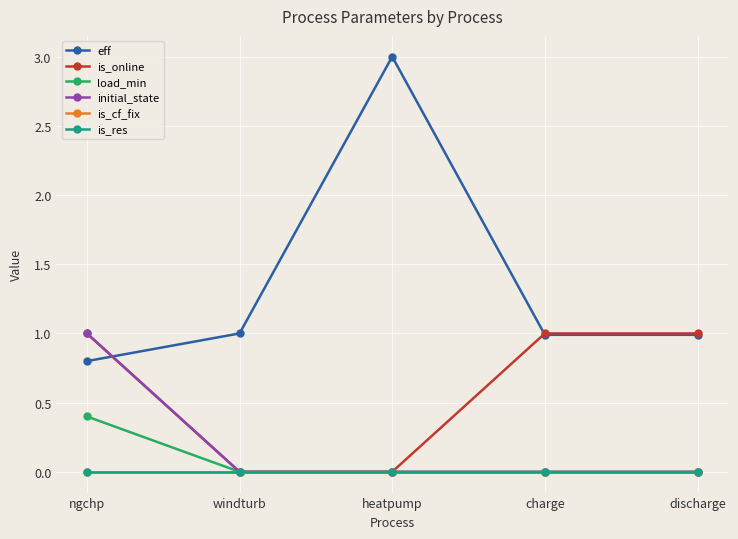

Is this an area chart (filled region under the line)?

No